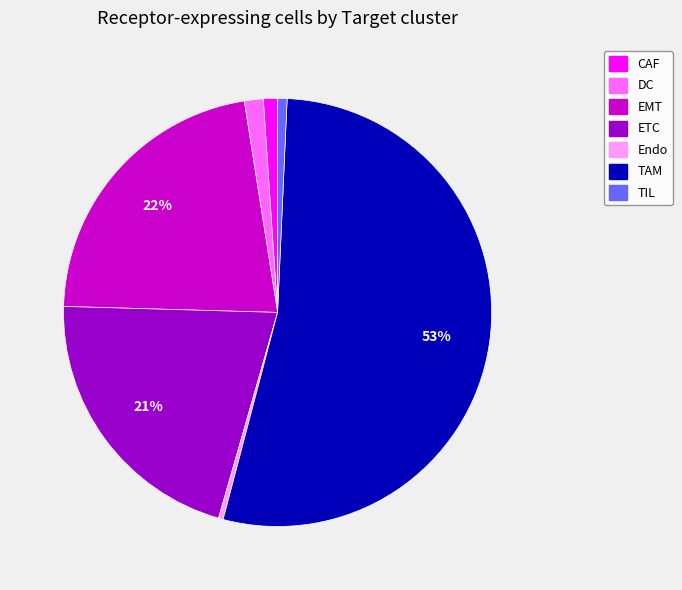

To the nearest percent, what is the average slice percentage?

14%